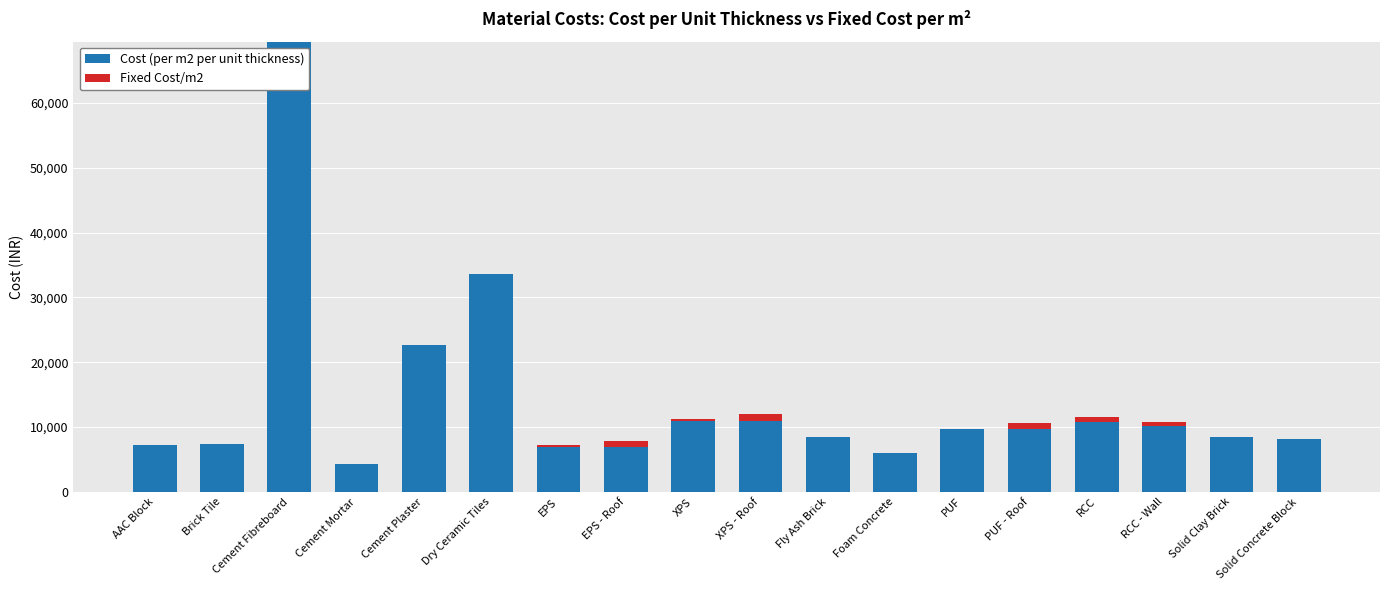

At which category is the sum across all series the highest?

Cement Fibreboard